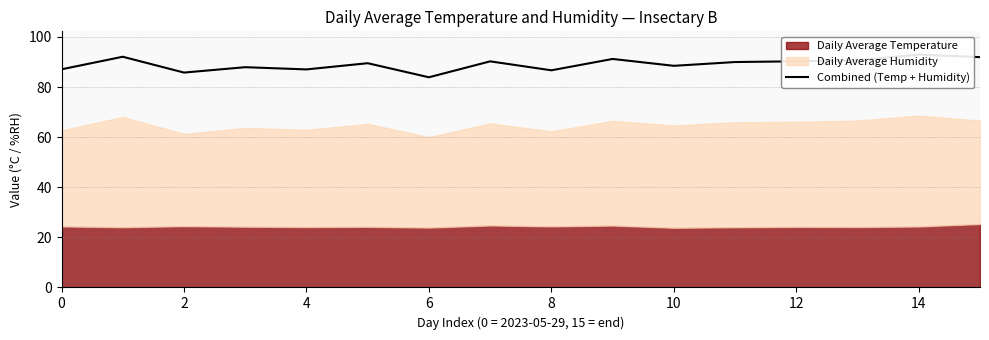

How many interior local peaks (higher than both neighbors) does the data have?

6